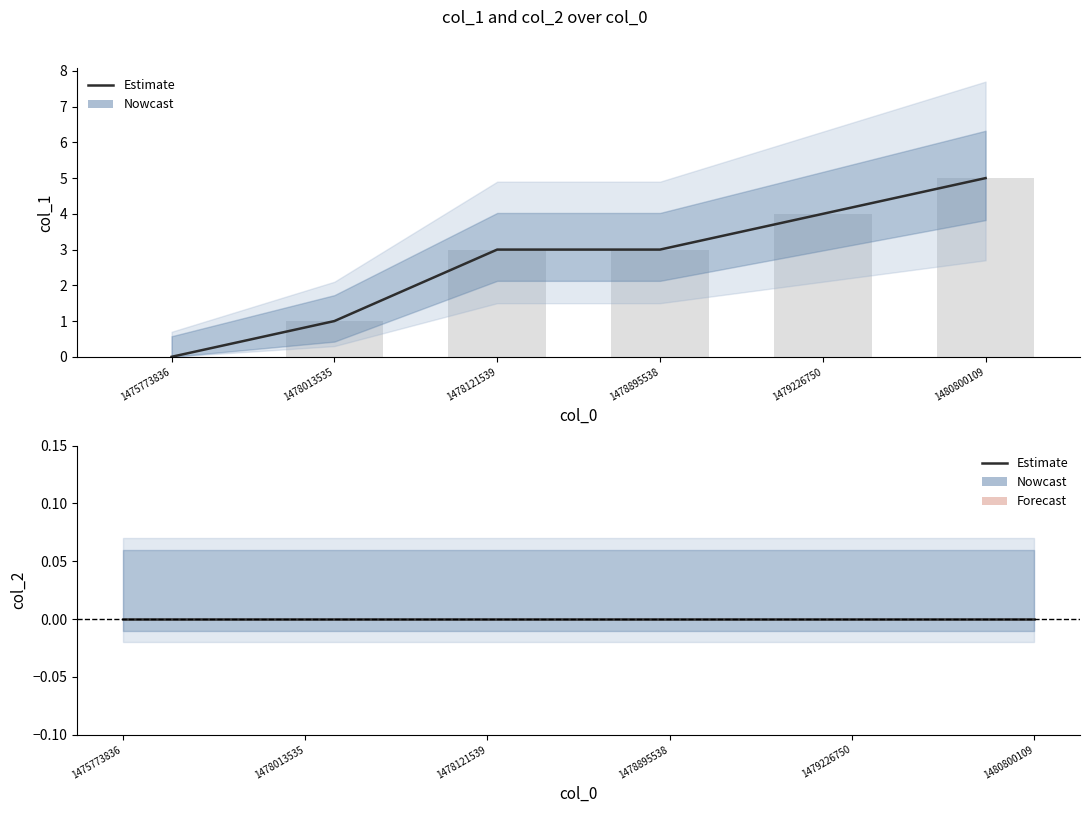

Rank the series by their average value, from highest to lowest.

col_1, col_2